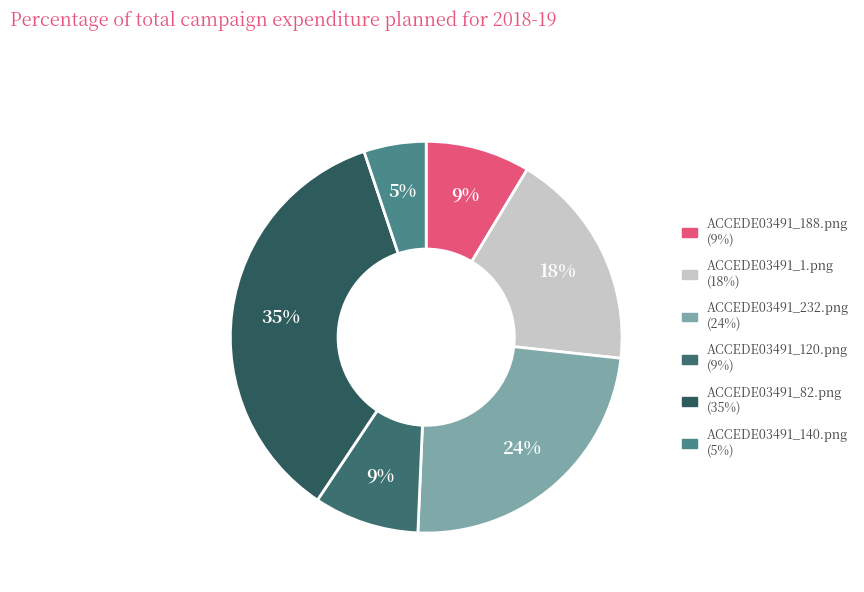

The ACCEDE03491_188.png slice represents 21% of the pie. True or false?

False